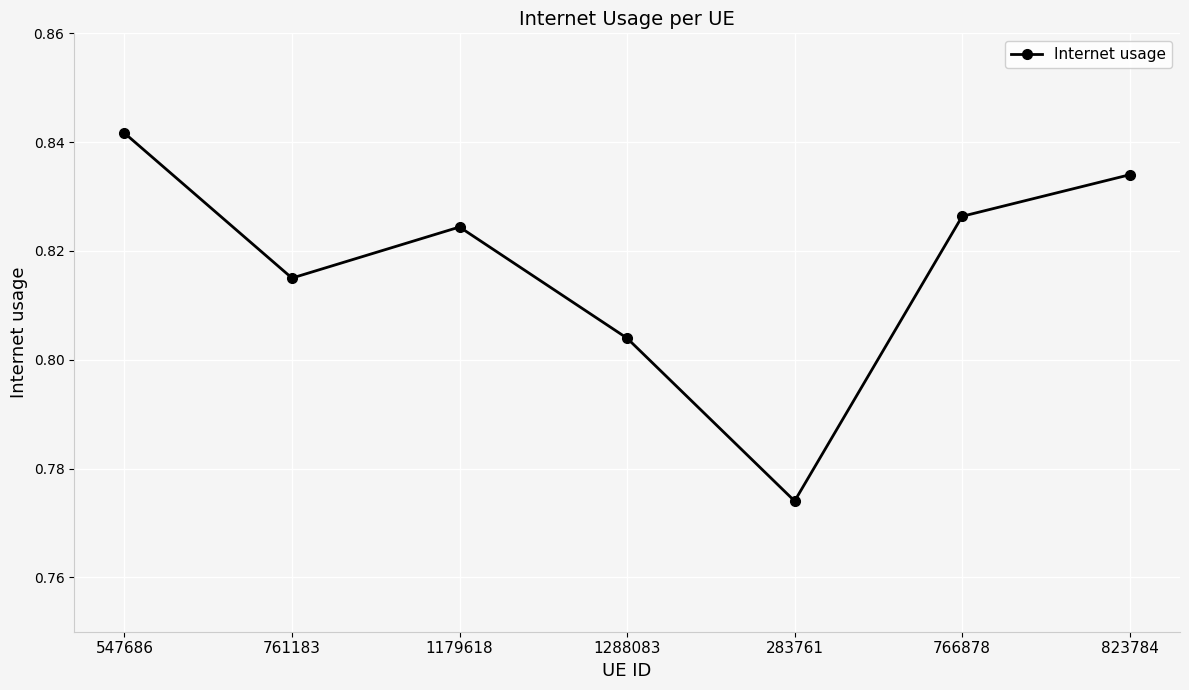

True or false: the data shows 1.4 at 823784.

False